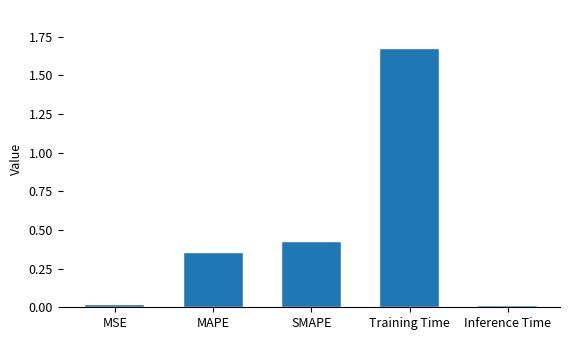

What is the average value?

0.5